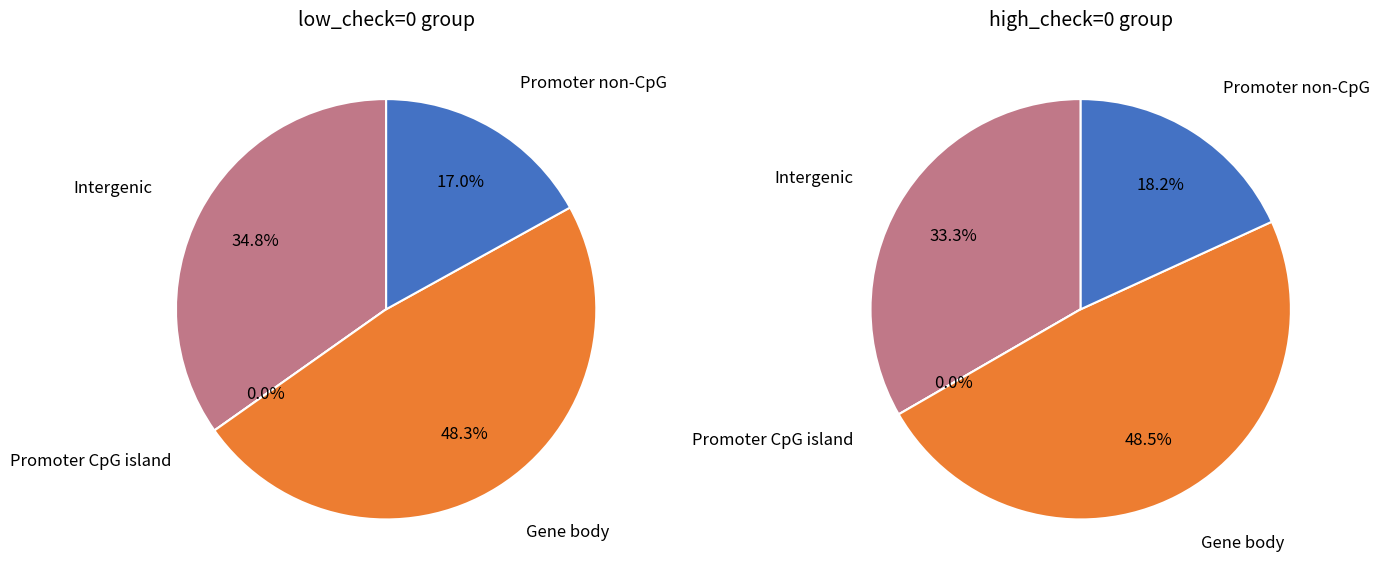

Is it true that low_check=0, high_check=0 is 99% of the pie?

False